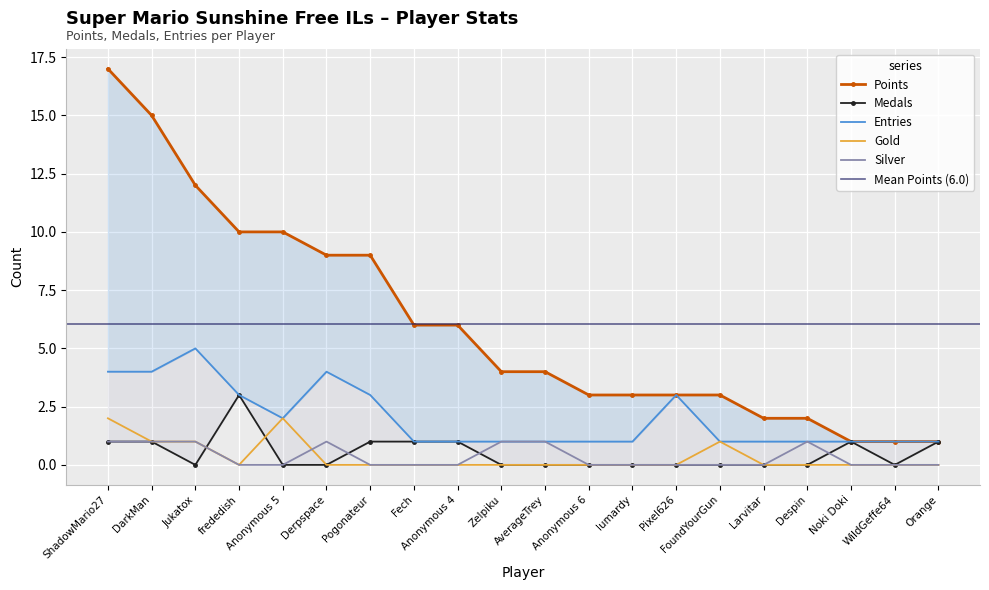

Reading left to right, transcribe all the data shown in this chart.

Points: ShadowMario27=17	DarkMan=15	Jukatox=12	frededish=10	Anonymous 5=10	Derpspace=9	Pogonateur=9	Fech=6	Anonymous 4=6	Zelpiku=4	AverageTrey=4	Anonymous 6=3	lumardy=3	Pixel626=3	FoundYourGun=3	Larvitar=2	Despin=2	Noki Doki=1	WildGeffe64=1	Orange=1
Medals: ShadowMario27=1	DarkMan=1	Jukatox=0	frededish=3	Anonymous 5=0	Derpspace=0	Pogonateur=1	Fech=1	Anonymous 4=1	Zelpiku=0	AverageTrey=0	Anonymous 6=0	lumardy=0	Pixel626=0	FoundYourGun=0	Larvitar=0	Despin=0	Noki Doki=1	WildGeffe64=0	Orange=1
Entries: ShadowMario27=4	DarkMan=4	Jukatox=5	frededish=3	Anonymous 5=2	Derpspace=4	Pogonateur=3	Fech=1	Anonymous 4=1	Zelpiku=1	AverageTrey=1	Anonymous 6=1	lumardy=1	Pixel626=3	FoundYourGun=1	Larvitar=1	Despin=1	Noki Doki=1	WildGeffe64=1	Orange=1
Gold: ShadowMario27=2	DarkMan=1	Jukatox=1	frededish=0	Anonymous 5=2	Derpspace=0	Pogonateur=0	Fech=0	Anonymous 4=0	Zelpiku=0	AverageTrey=0	Anonymous 6=0	lumardy=0	Pixel626=0	FoundYourGun=1	Larvitar=0	Despin=0	Noki Doki=0	WildGeffe64=0	Orange=0
Silver: ShadowMario27=1	DarkMan=1	Jukatox=1	frededish=0	Anonymous 5=0	Derpspace=1	Pogonateur=0	Fech=0	Anonymous 4=0	Zelpiku=1	AverageTrey=1	Anonymous 6=0	lumardy=0	Pixel626=0	FoundYourGun=0	Larvitar=0	Despin=1	Noki Doki=0	WildGeffe64=0	Orange=0